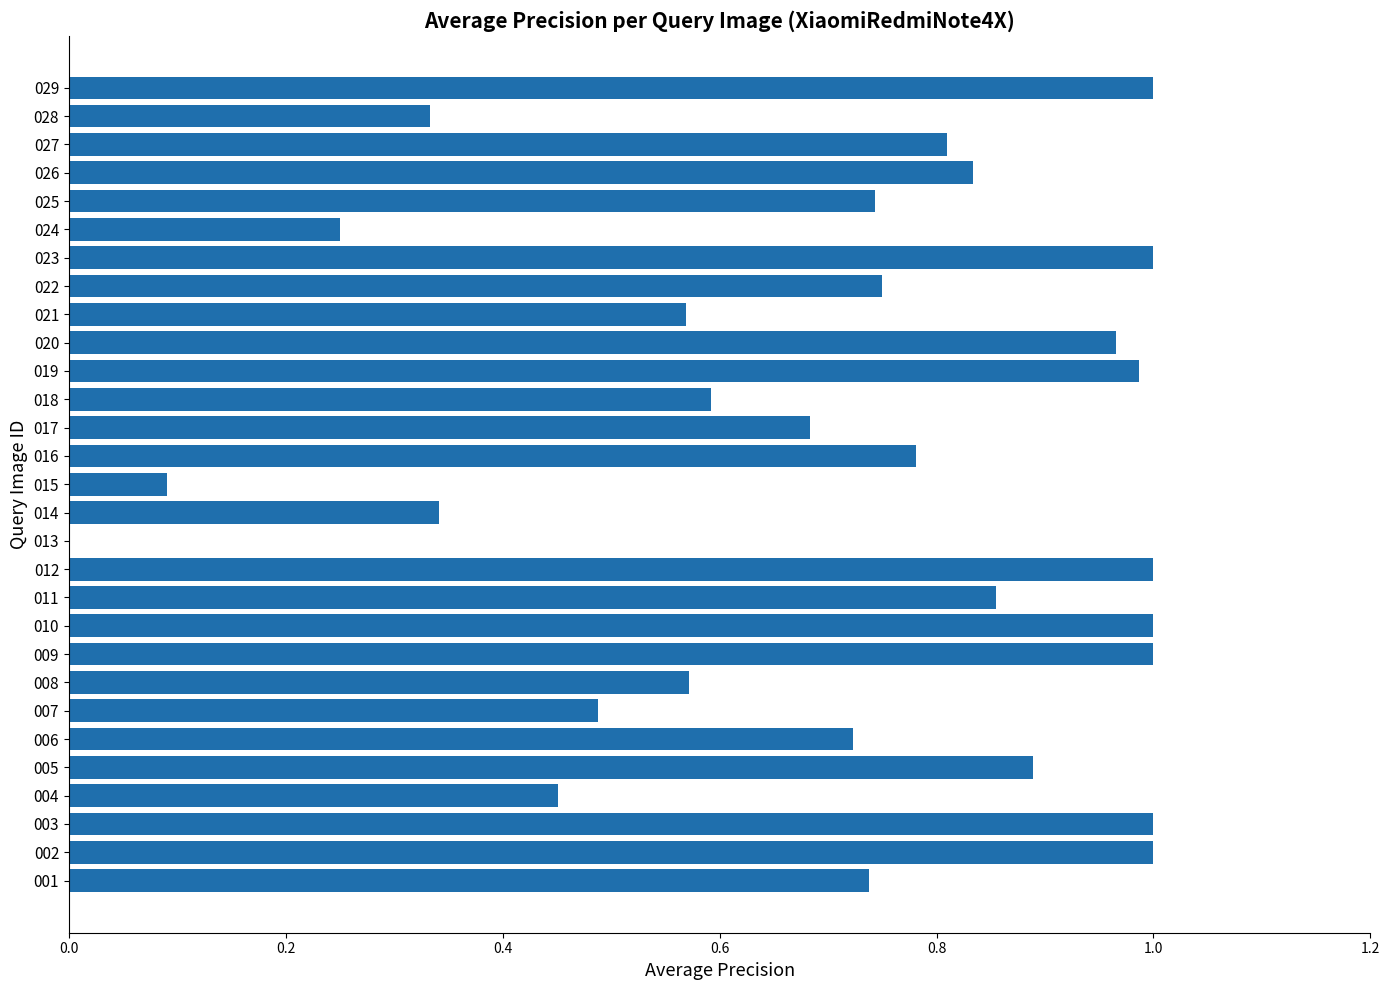

How many data points does each series have?

29